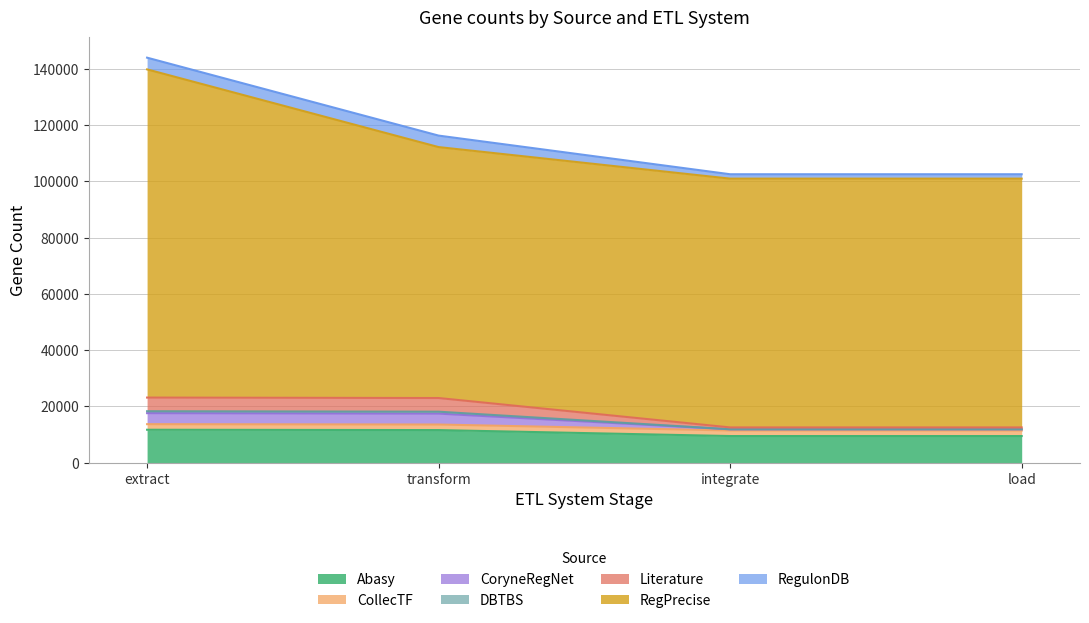

At which category is the sum across all series the highest?

extract